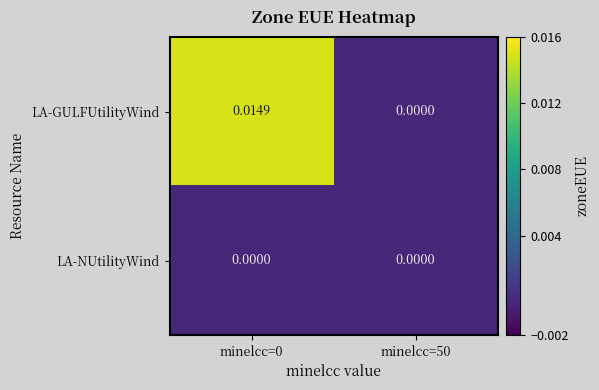

Which series has the widest spread of values?

LA-GULFUtilityWind